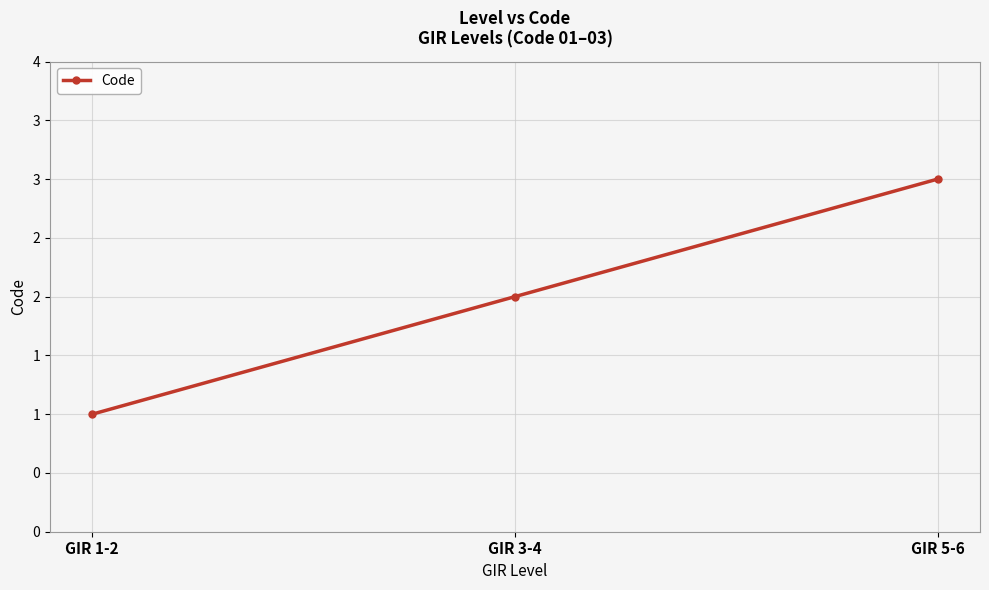

Which has a higher value, GIR 3-4 or GIR 1-2?

GIR 3-4